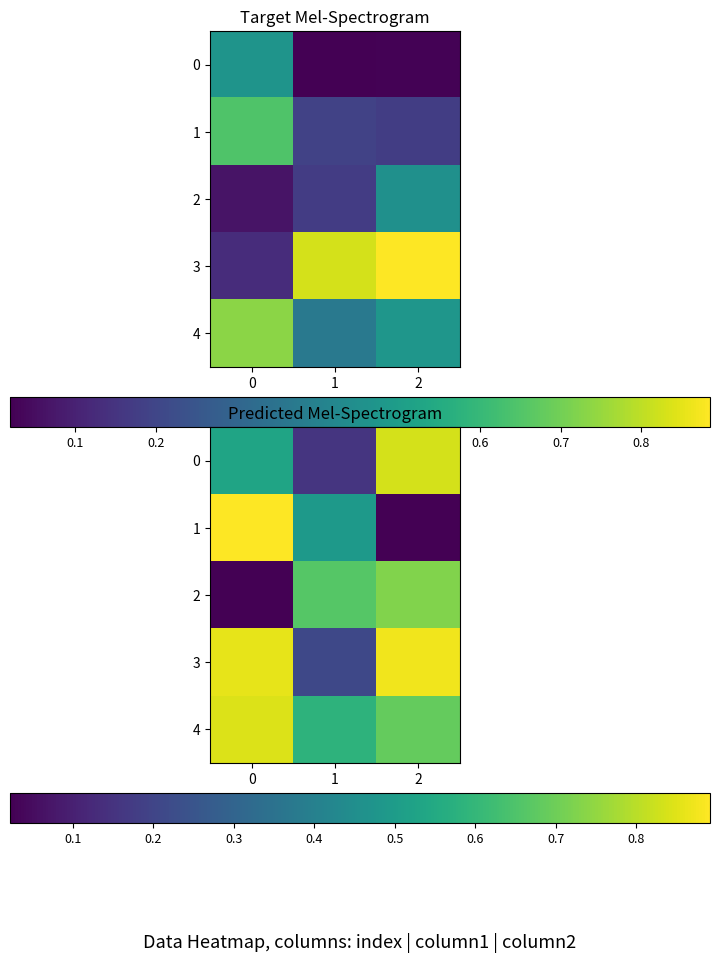

The 1 series shows 0.2 at 1.0. True or false?

False